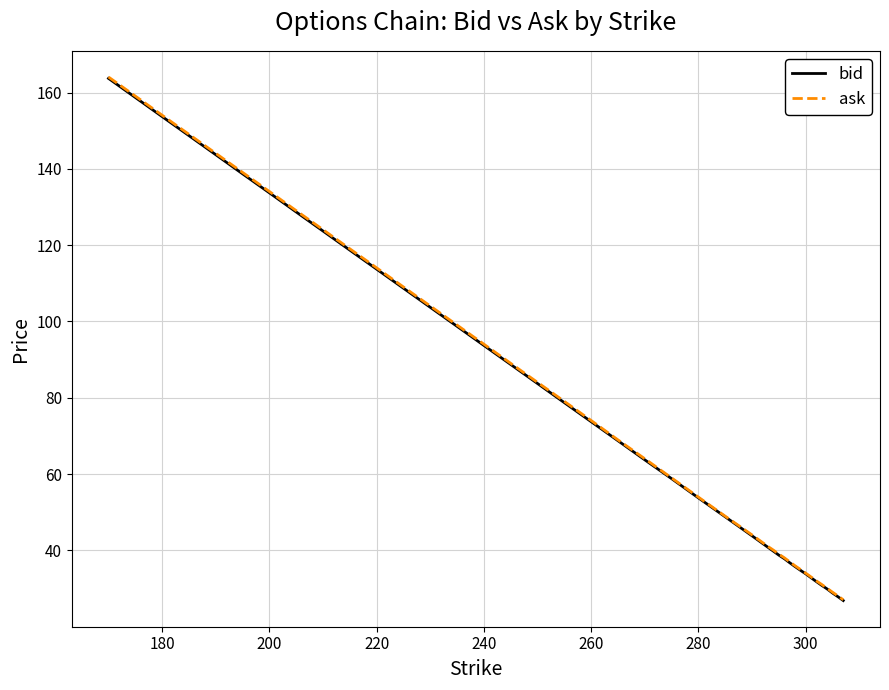

What is the difference between the maximum and second lowest values in the ask series?

136.0